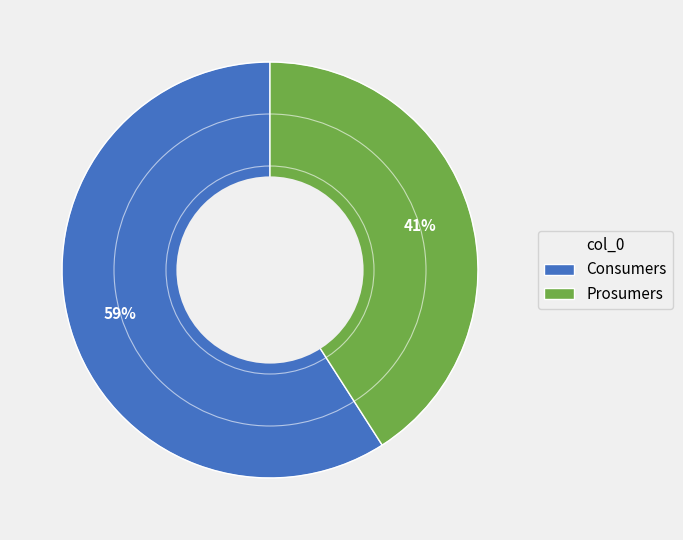

Do Prosumers and Consumers together represent more than half of the pie?

Yes